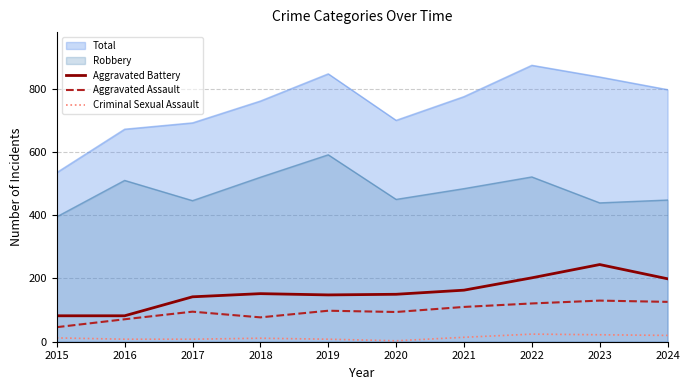

What is the difference between the maximum and minimum values in the Aggravated Battery series?

162